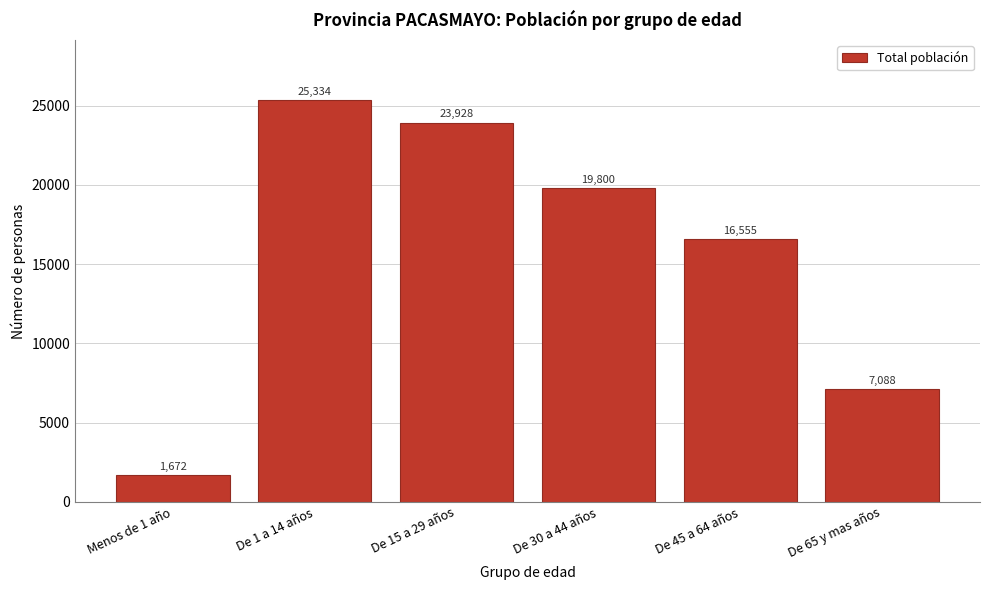

Reading left to right, list all the values displayed in this chart.

Menos de 1 año=1672	De 1 a 14 años=25334	De 15 a 29 años=23928	De 30 a 44 años=19800	De 45 a 64 años=16555	De 65 y mas años=7088